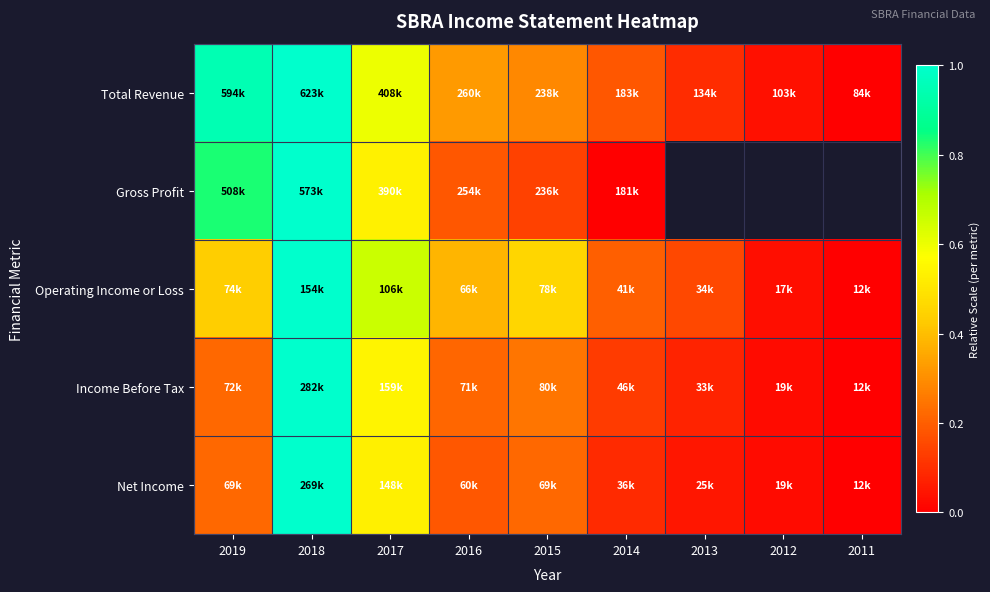

How many distinct data groups are displayed?

5